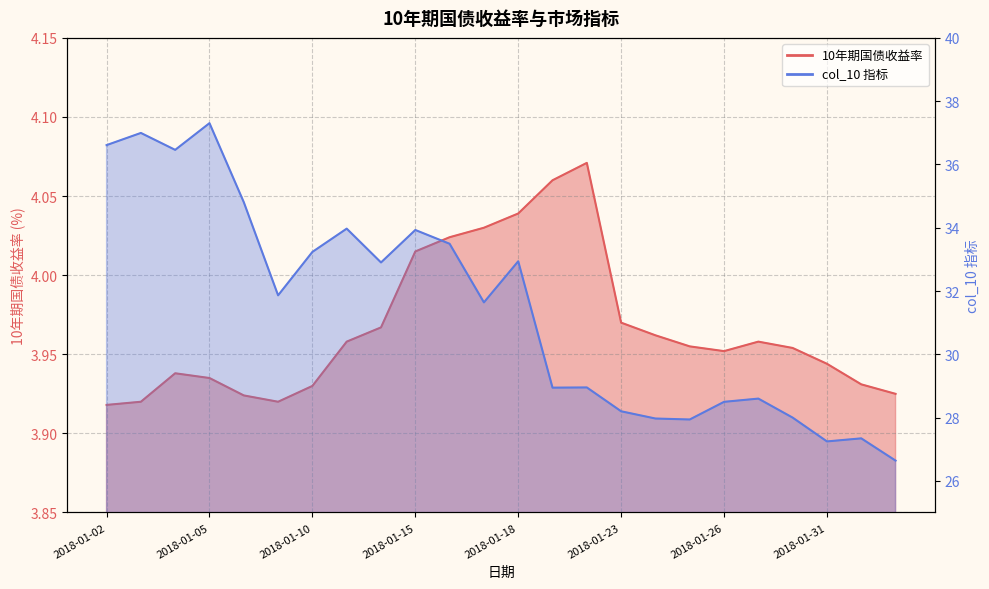

What is the label of the 12th point from the left?

2018-01-17